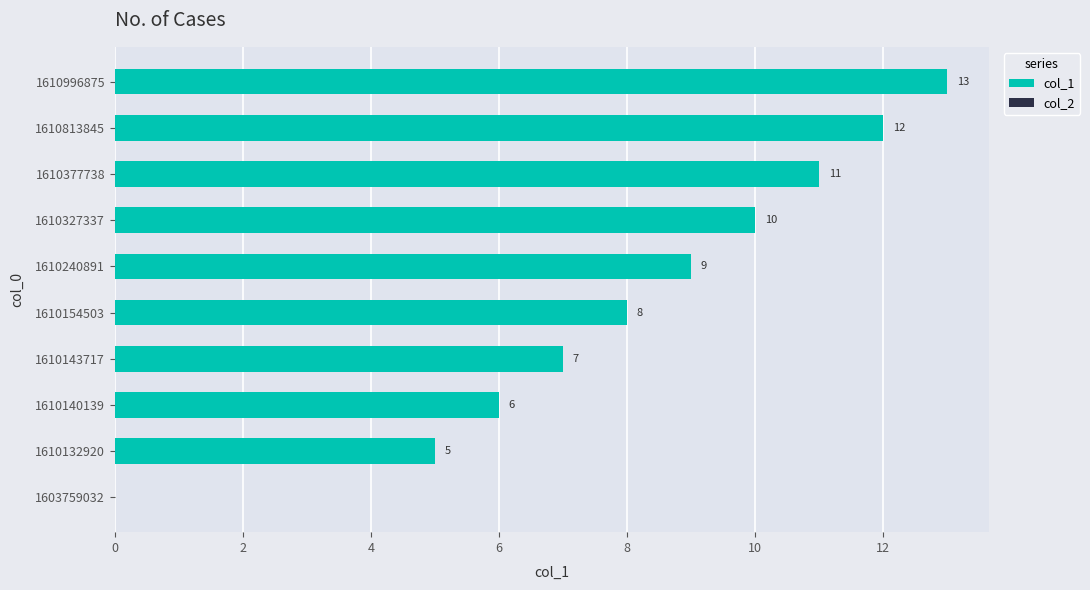

Approximately how many times larger is the value at 1610996875 compared to 1610377738?

1.2